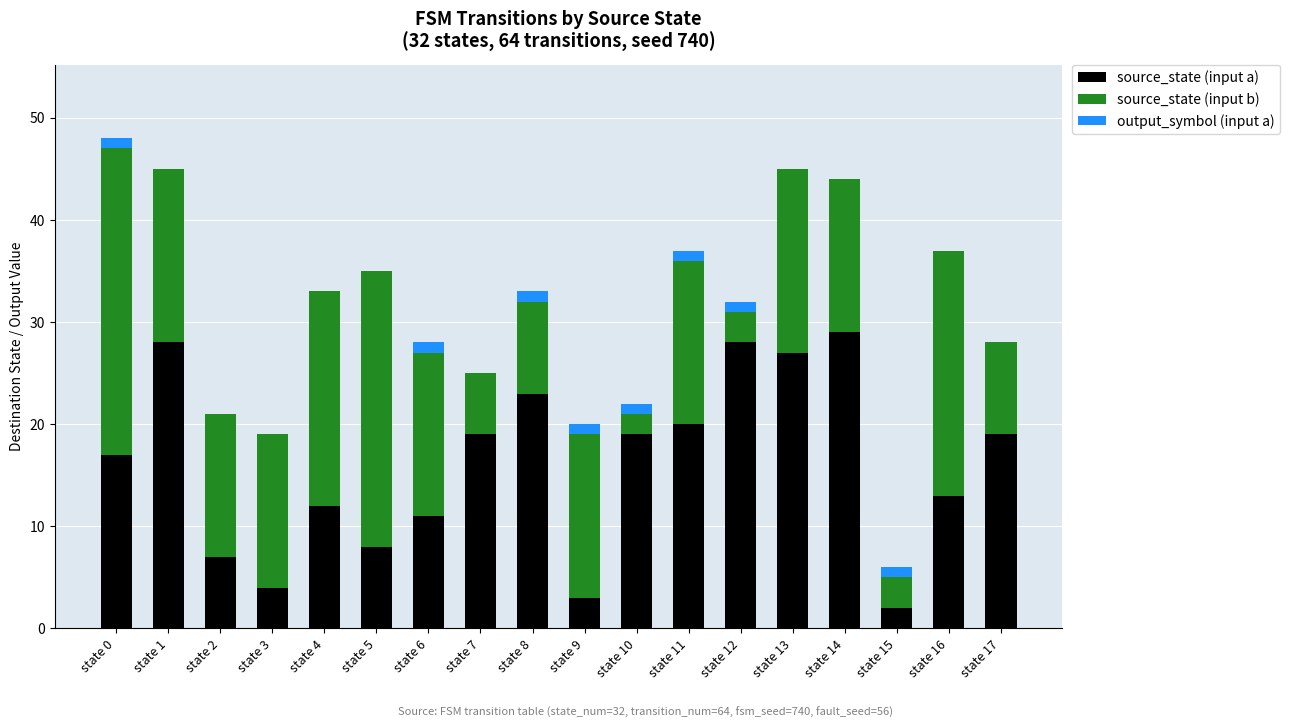

What is the total value across all series at state 5?

35